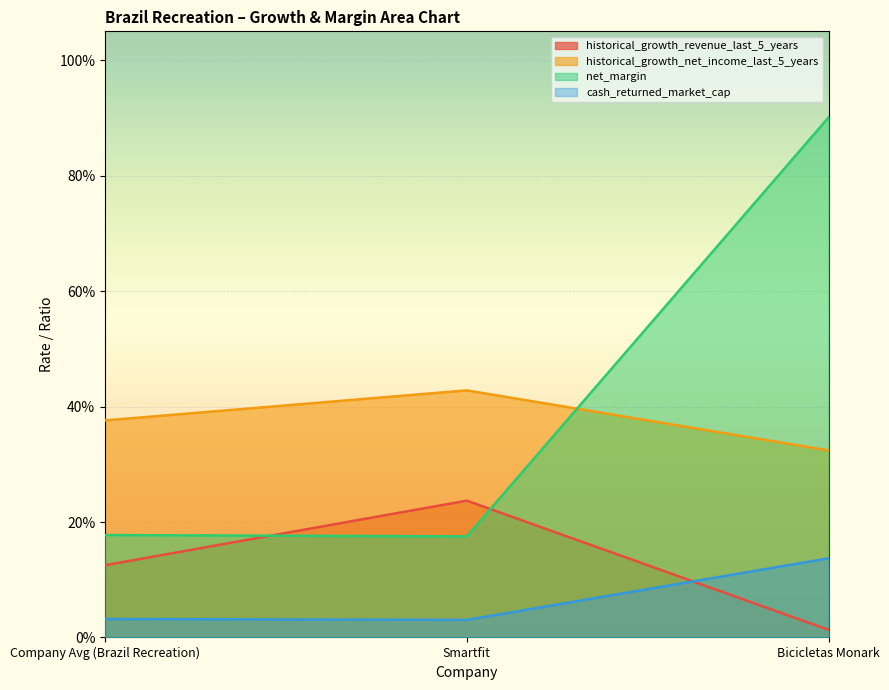

Does the chart display data point markers on the line(s)?

No